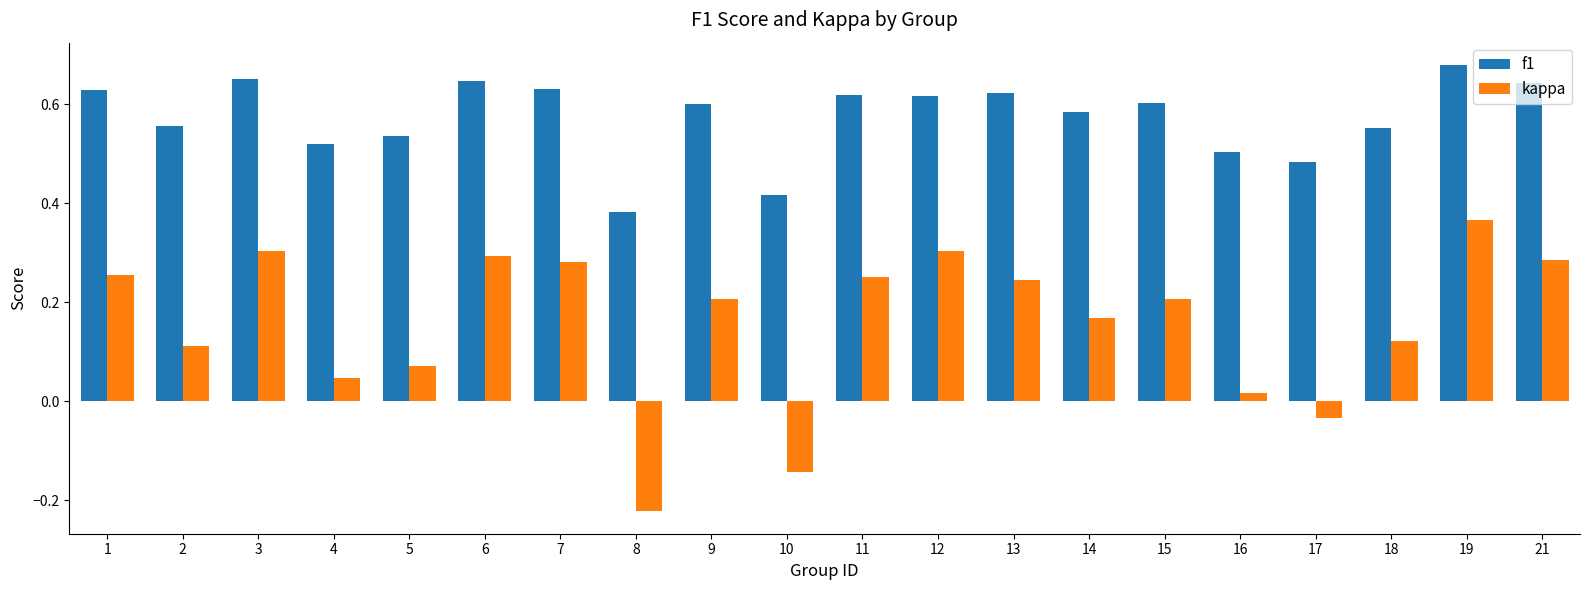

At which label is f1 closest to 0?

8